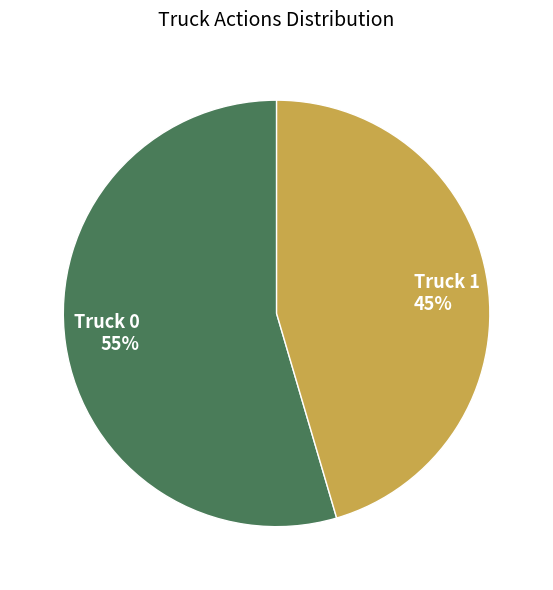

To the nearest percent, what portion does Truck 0 represent?

55%